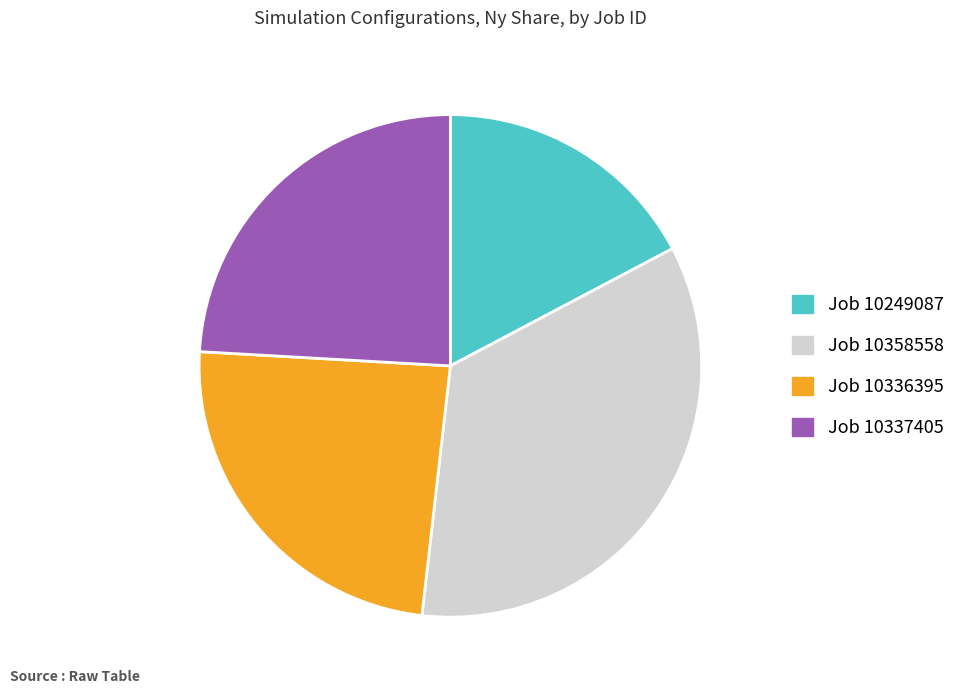

How many segments does this pie chart have?

4